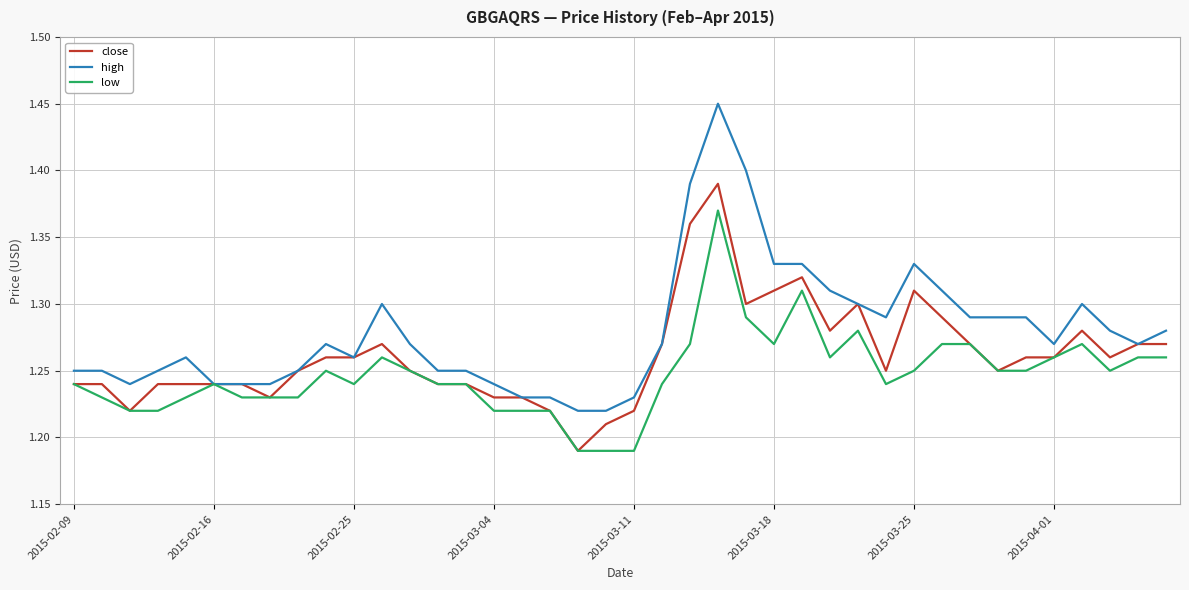

Which series has the largest total across all categories?

high